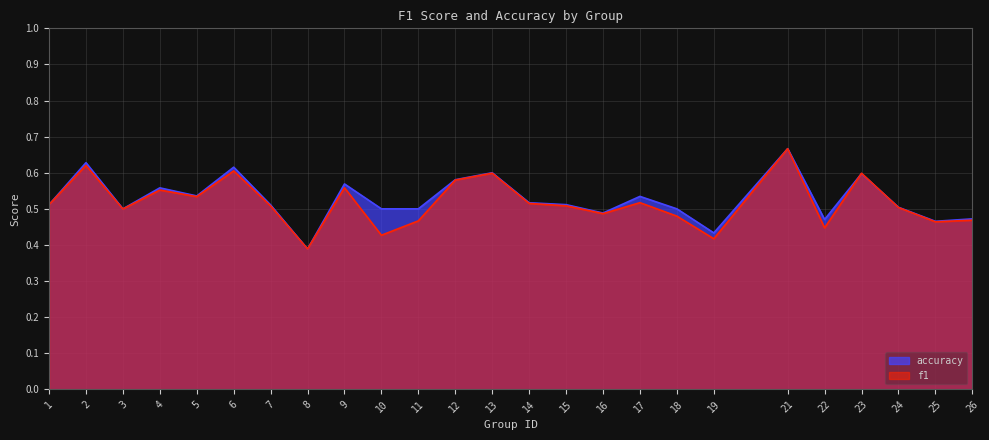

Reading right to left, extract all data points from this chart.

f1: 0.5	0.5	0.5	0.6	0.4	0.7	0.4	0.5	0.5	0.5	0.5	0.5	0.6	0.6	0.5	0.4	0.6	0.4	0.5	0.6	0.5	0.6	0.5	0.6	0.5
accuracy: 0.5	0.5	0.5	0.6	0.5	0.7	0.4	0.5	0.5	0.5	0.5	0.5	0.6	0.6	0.5	0.5	0.6	0.4	0.5	0.6	0.5	0.6	0.5	0.6	0.5